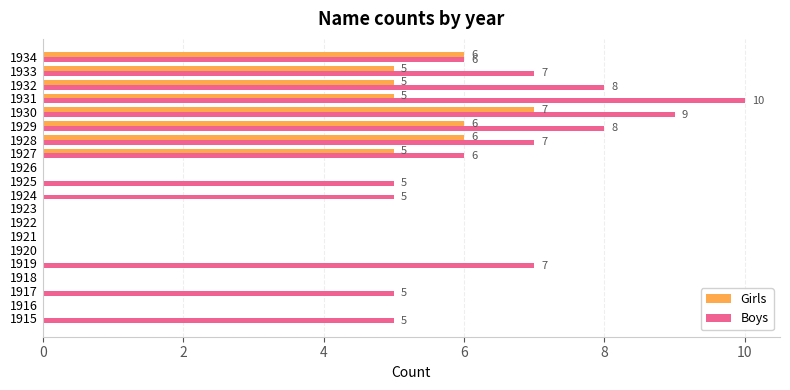

At which category is the sum across all series the highest?

1930